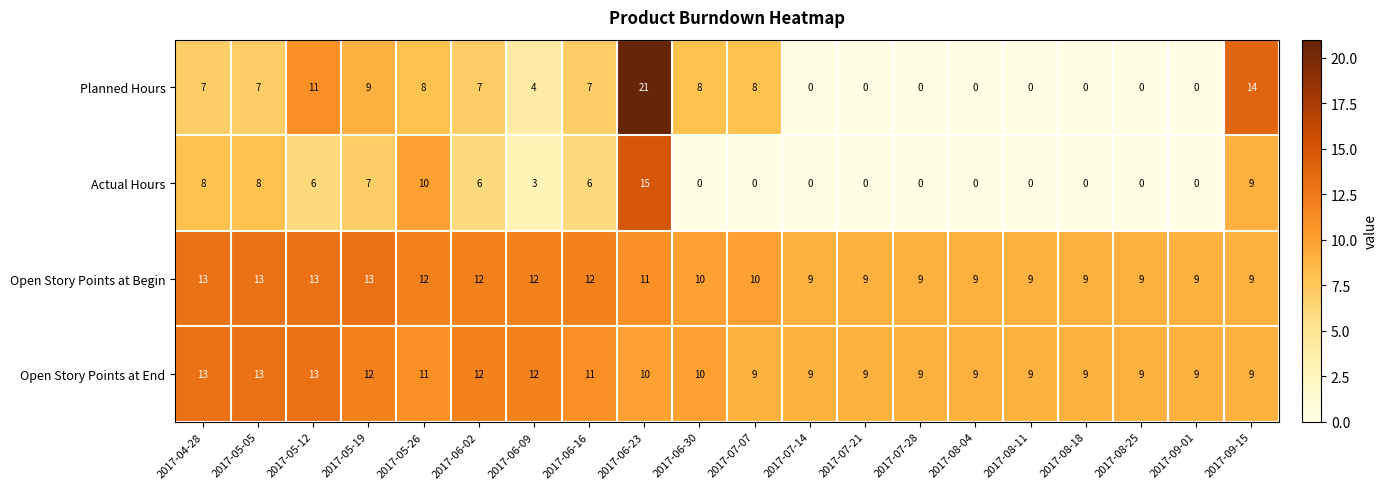

At 2017-06-23, list the series in order from largest to smallest.

Planned Hours, Actual Hours, Open Story Points at Begin, Open Story Points at End